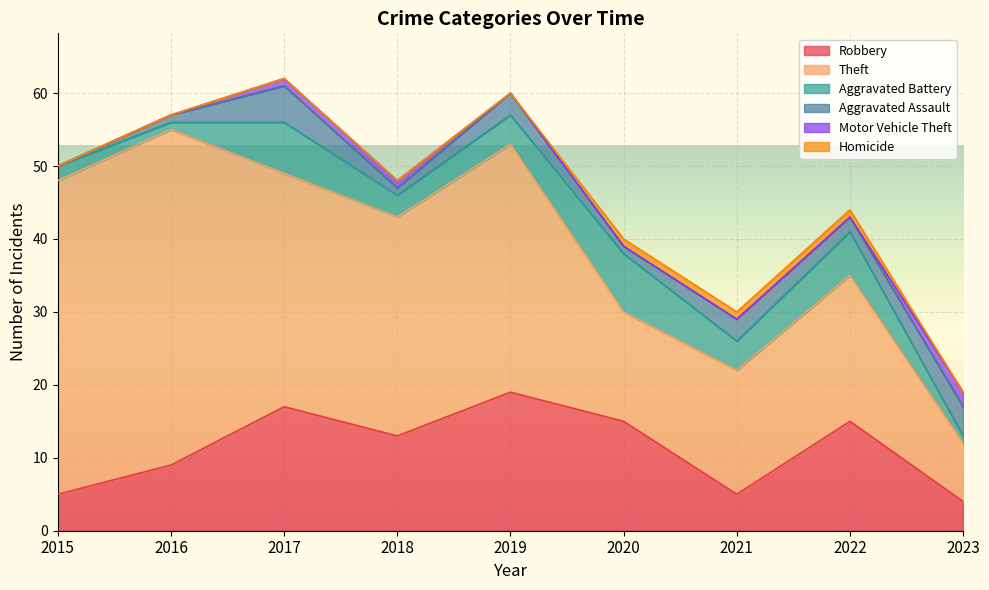

How many values in the Aggravated Battery series exceed 4?

3